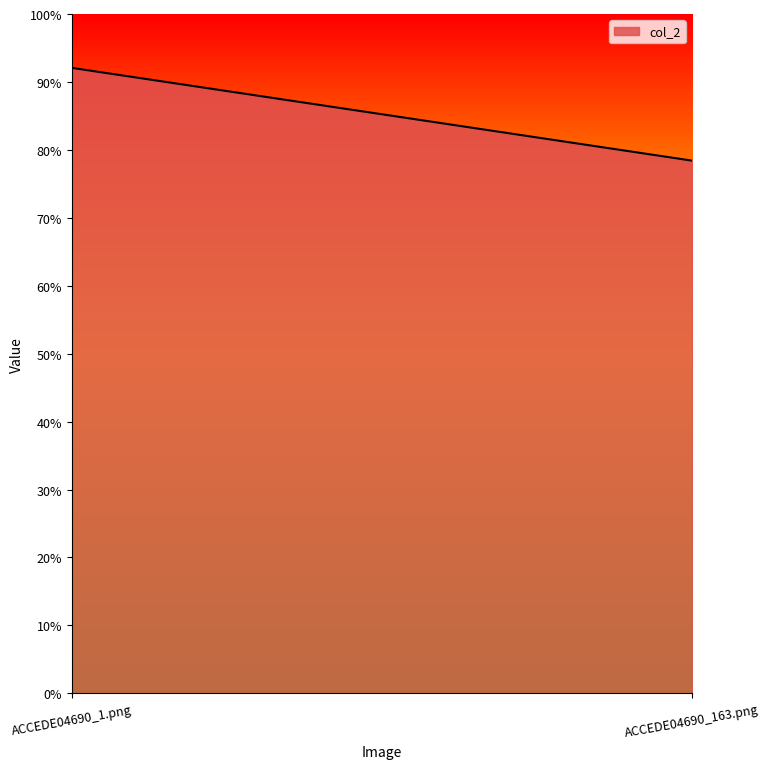

What is the label of the 2nd point from the left?

ACCEDE04690_163.png